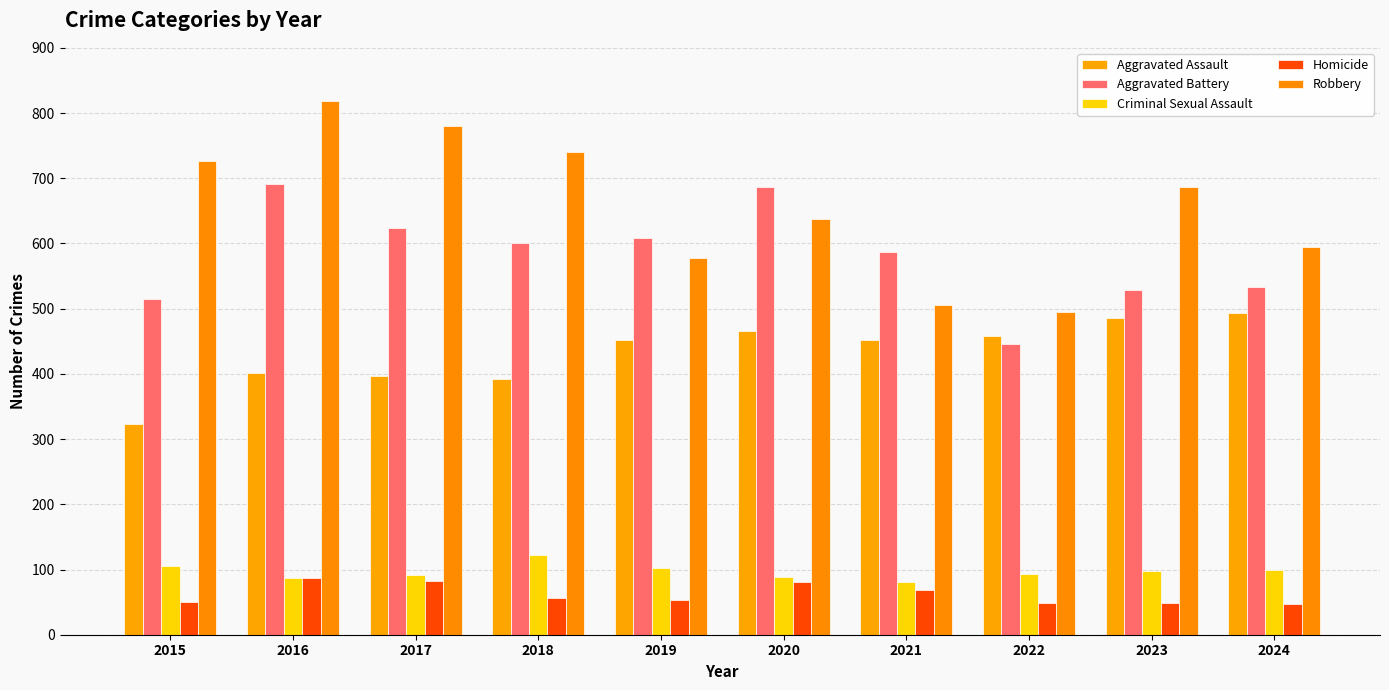

Count the number of data series in this chart.

5